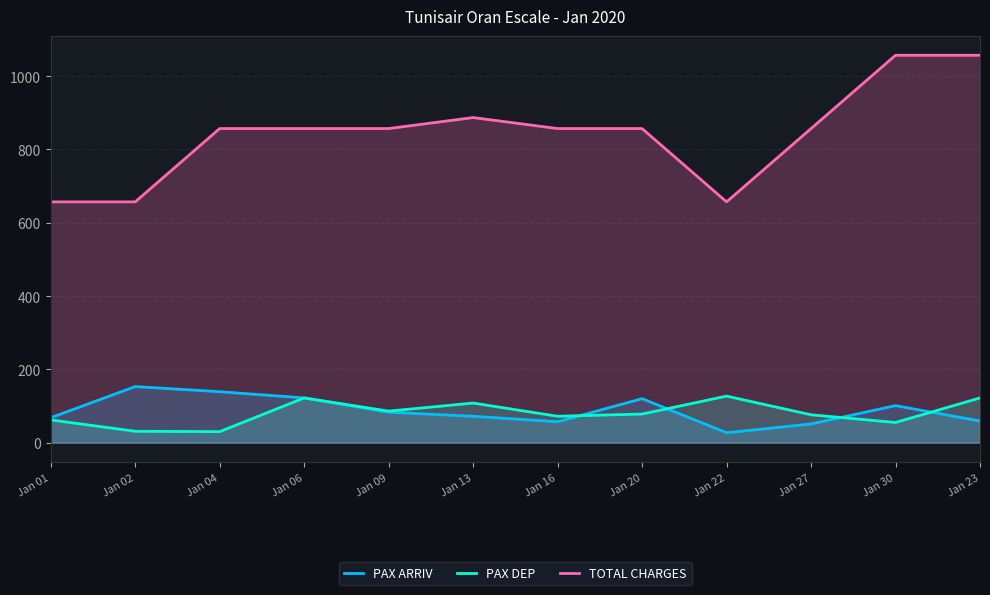

Read the PAX ARRIV value at Jan 13, to the nearest 50.

50